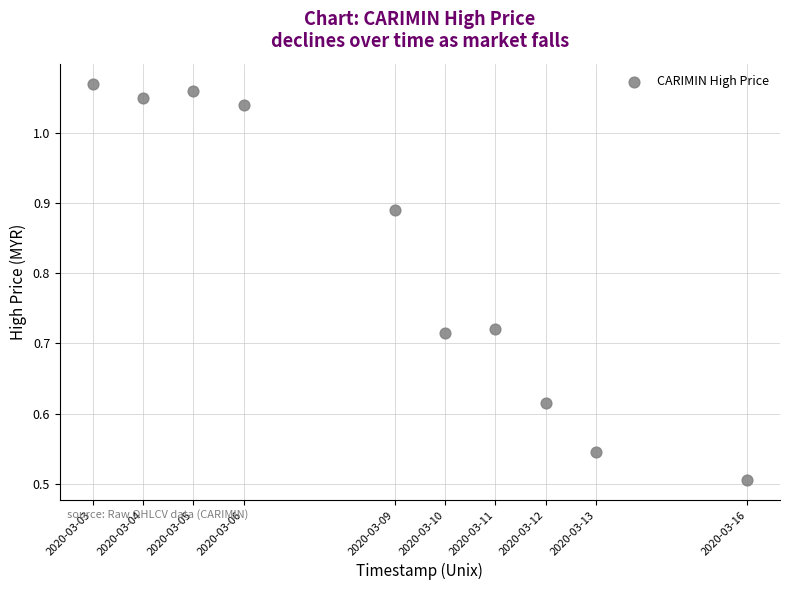

What is the average Y value?

0.8